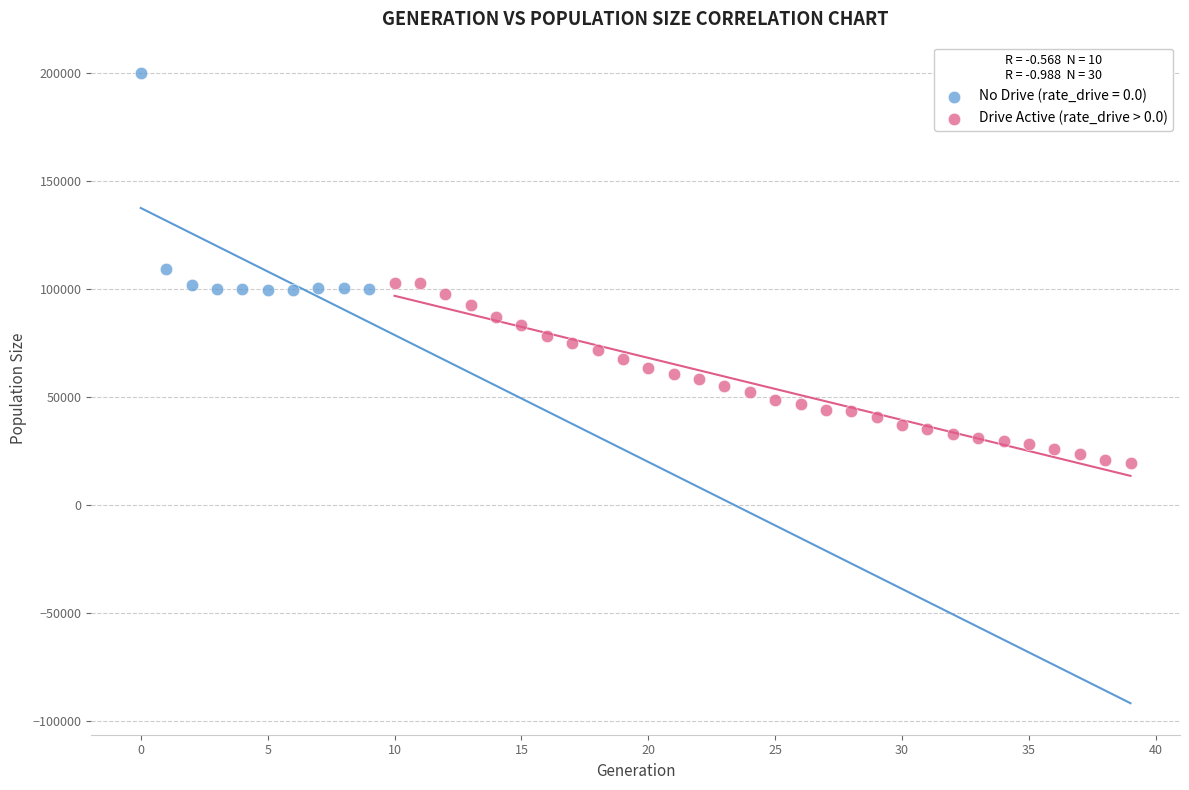

Which series has the largest Y range (max minus min)?

No Drive (rate_drive = 0.0)